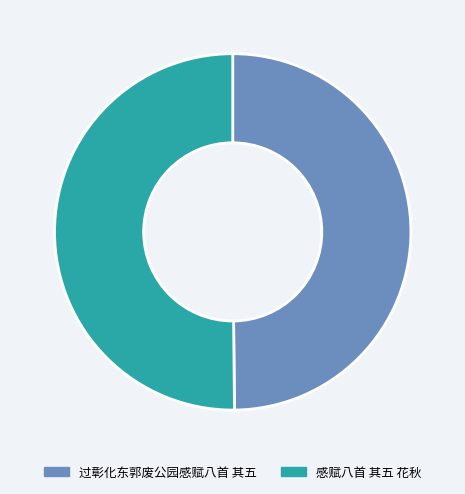

Do 感赋八首 其五 花秋 and 过彰化东郭废公园感赋八首 其五 together represent more than half of the pie?

Yes